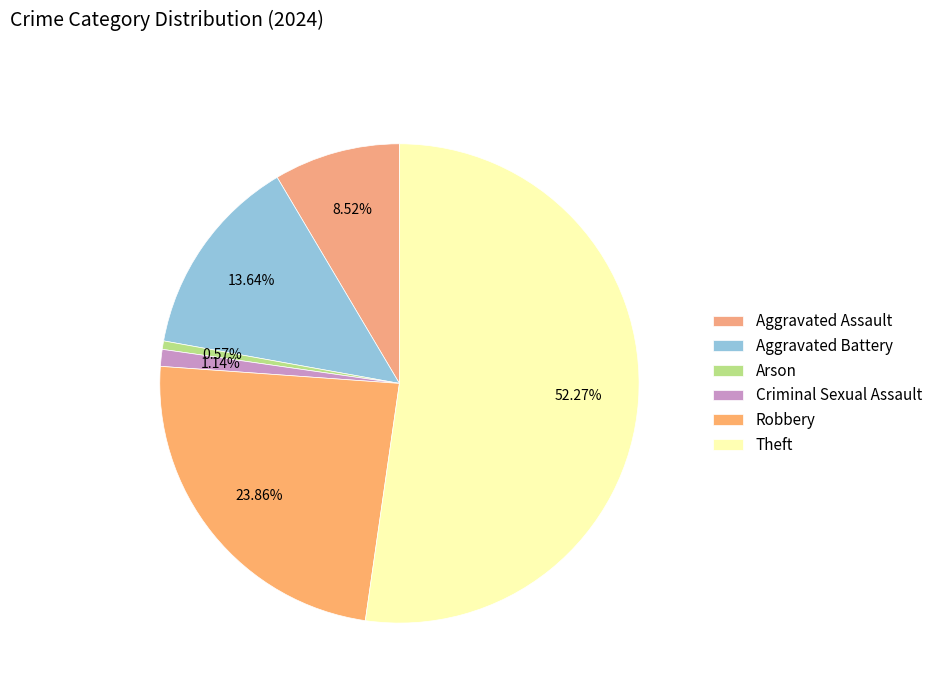

Rank the categories by value from highest to lowest.

Theft, Robbery, Aggravated Battery, Aggravated Assault, Criminal Sexual Assault, Arson